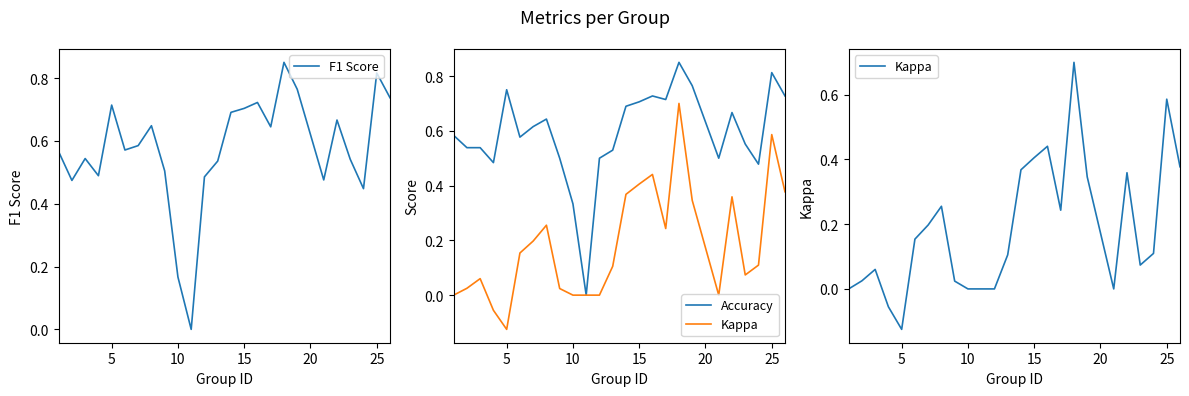

True or false: Kappa and Accuracy cross at least once.

False